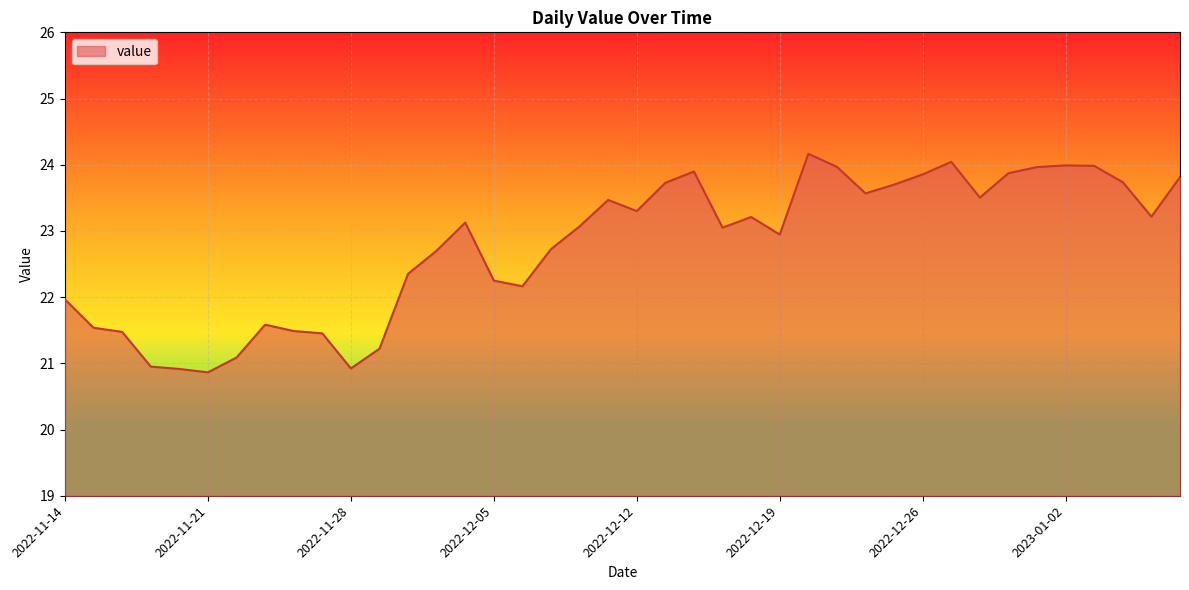

Count the number of values greater than 23.

22